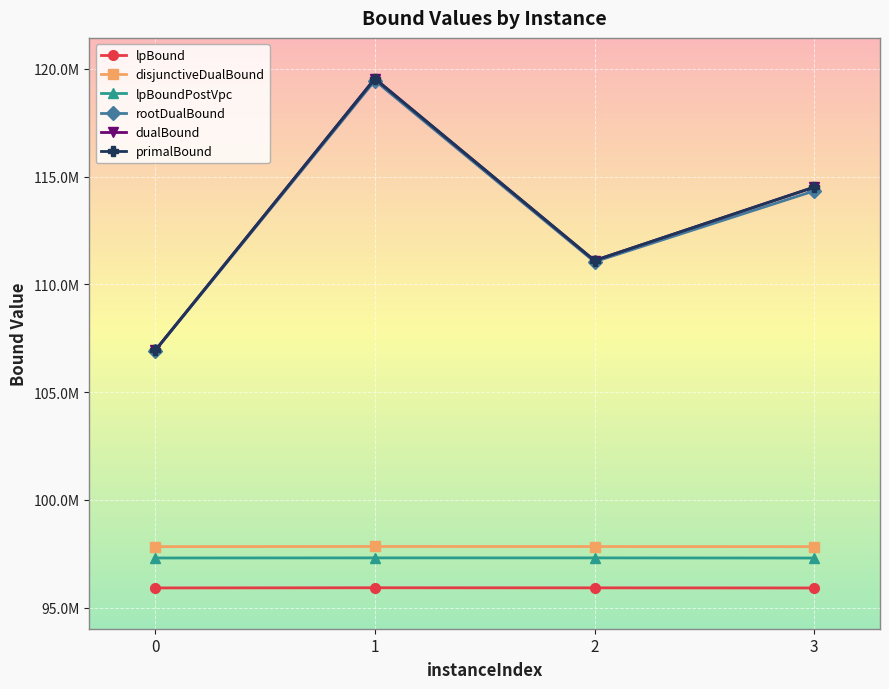

What are all the series names shown in the legend?

lpBound, disjunctiveDualBound, lpBoundPostVpc, rootDualBound, dualBound, primalBound